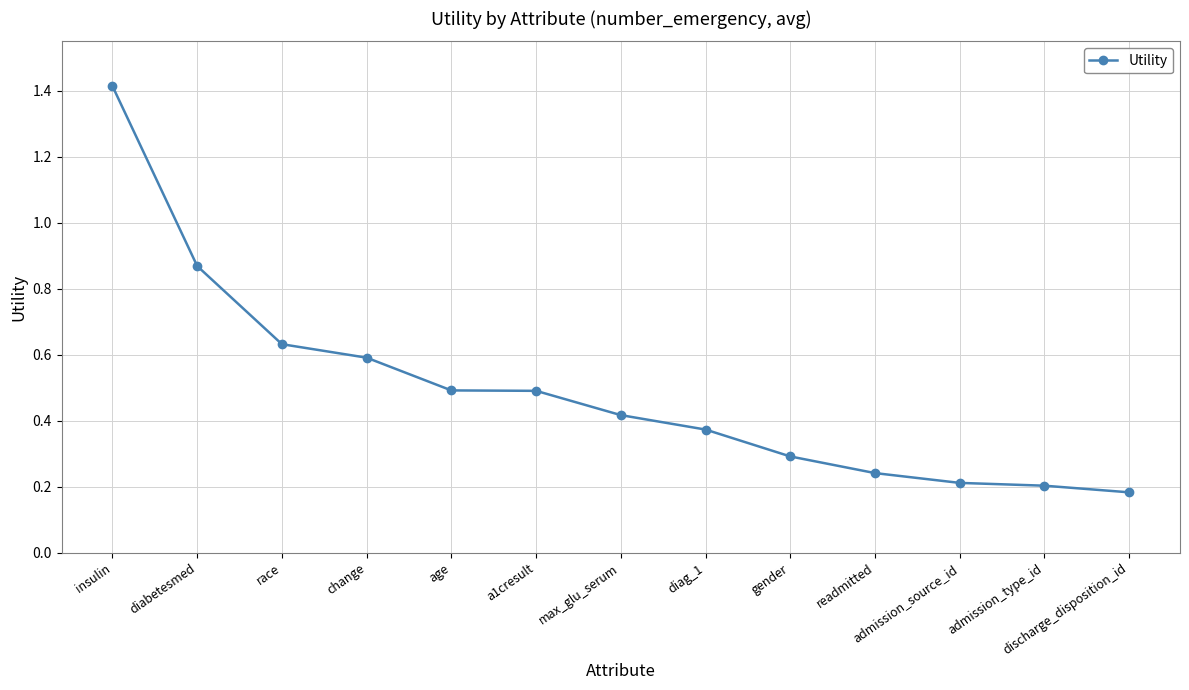

True or false: the data has more than 2 interior local peaks.

False